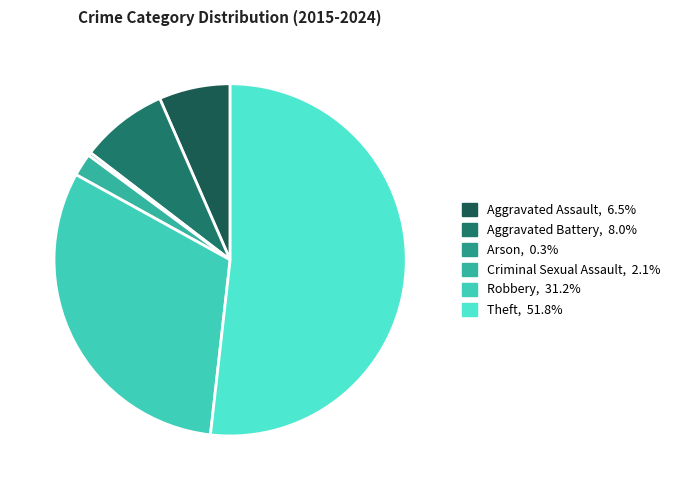

To the nearest percent, what is the difference between the Theft and Aggravated Battery slice percentages?

44%